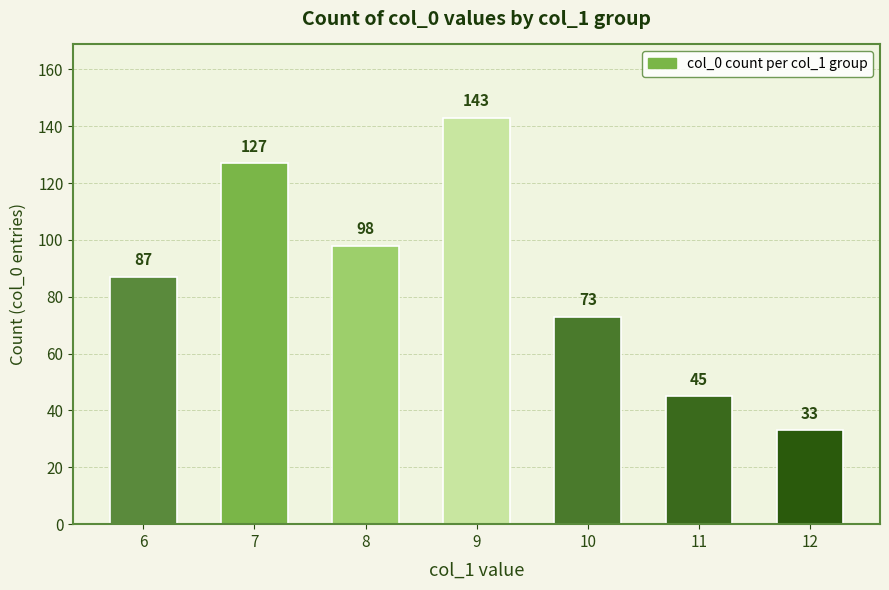

Are the bars horizontal?

No